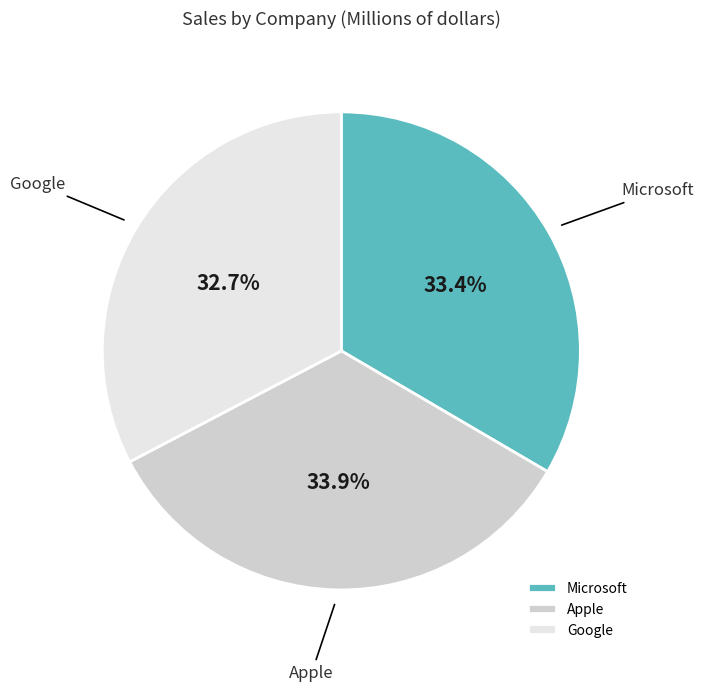

Is Microsoft the majority of the pie?

No